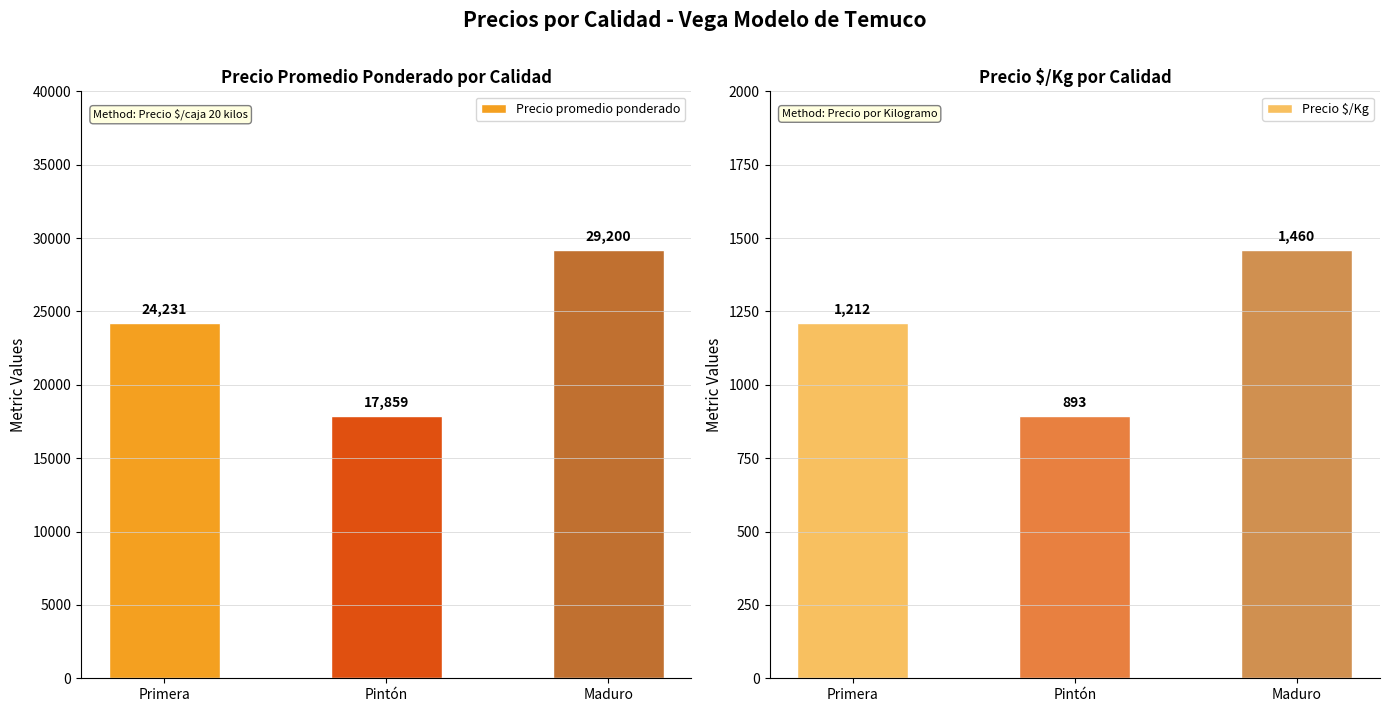

Which series has the largest total across all categories?

Precio promedio ponderado